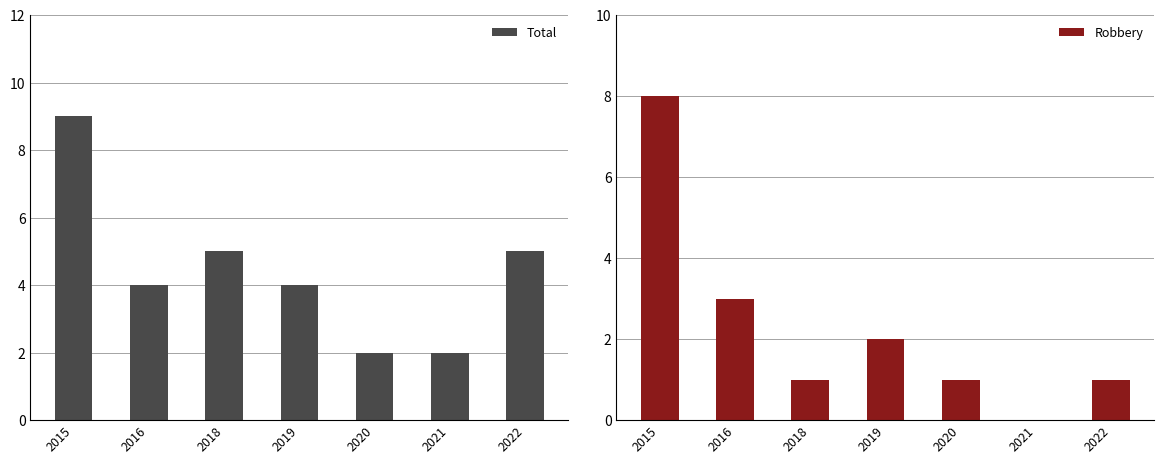

At which category does the chart reach its minimum across all series?

2021